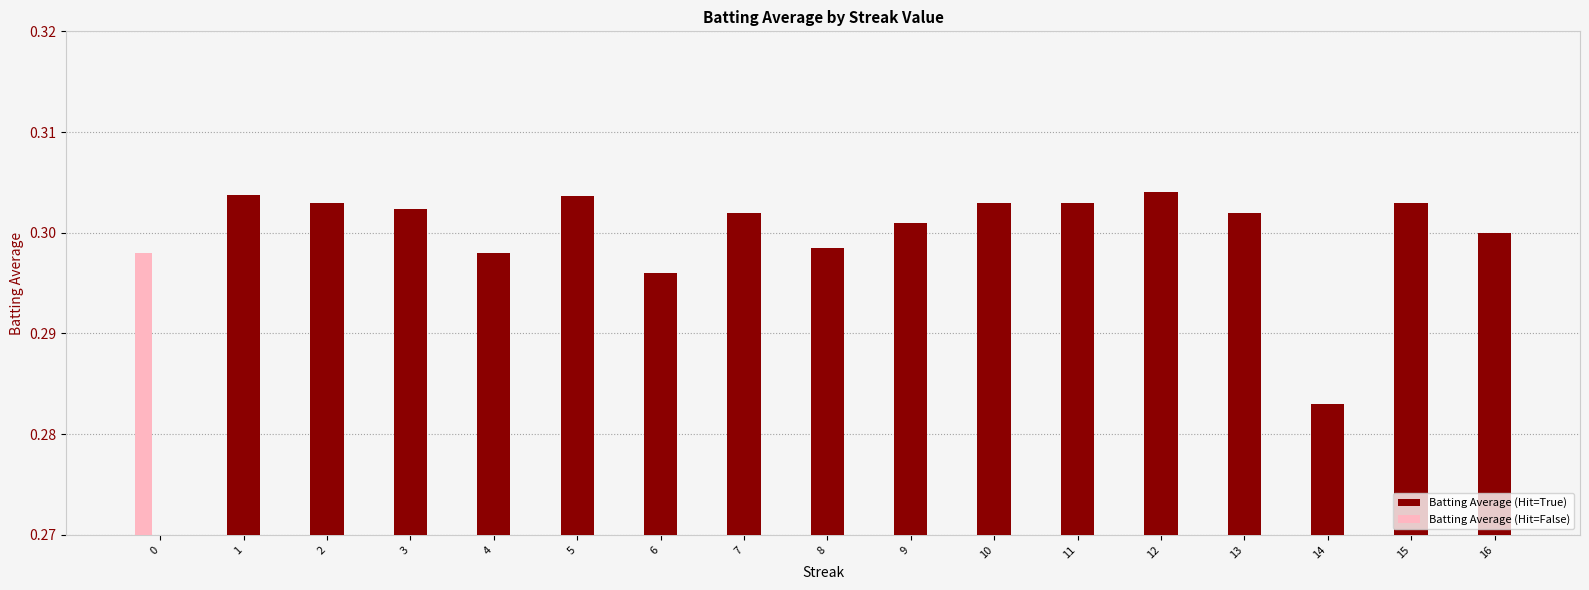

Is the value of Batting Average (Hit=True) at 12 greater than the value of Batting Average (Hit=False) at 13?

Yes